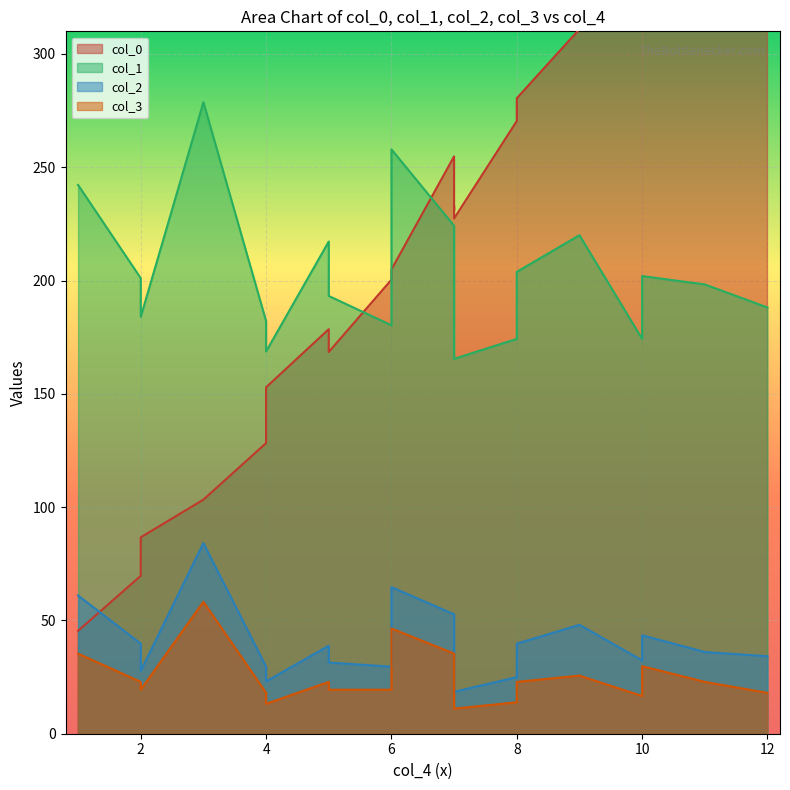

How many data points in col_0 are above 227?

11